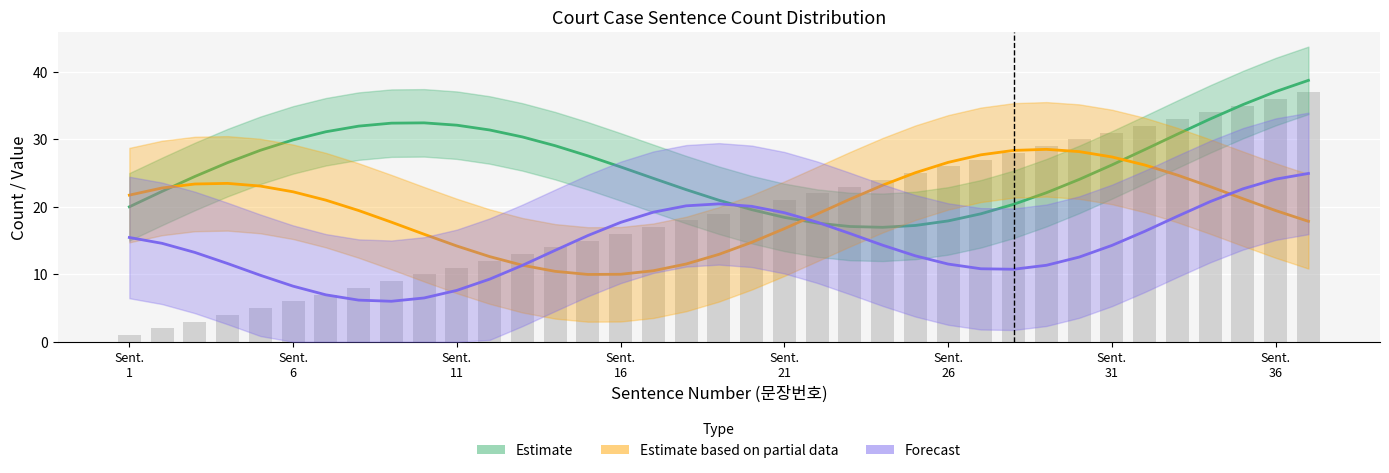

Where is Forecast nearest to the value 19?

19